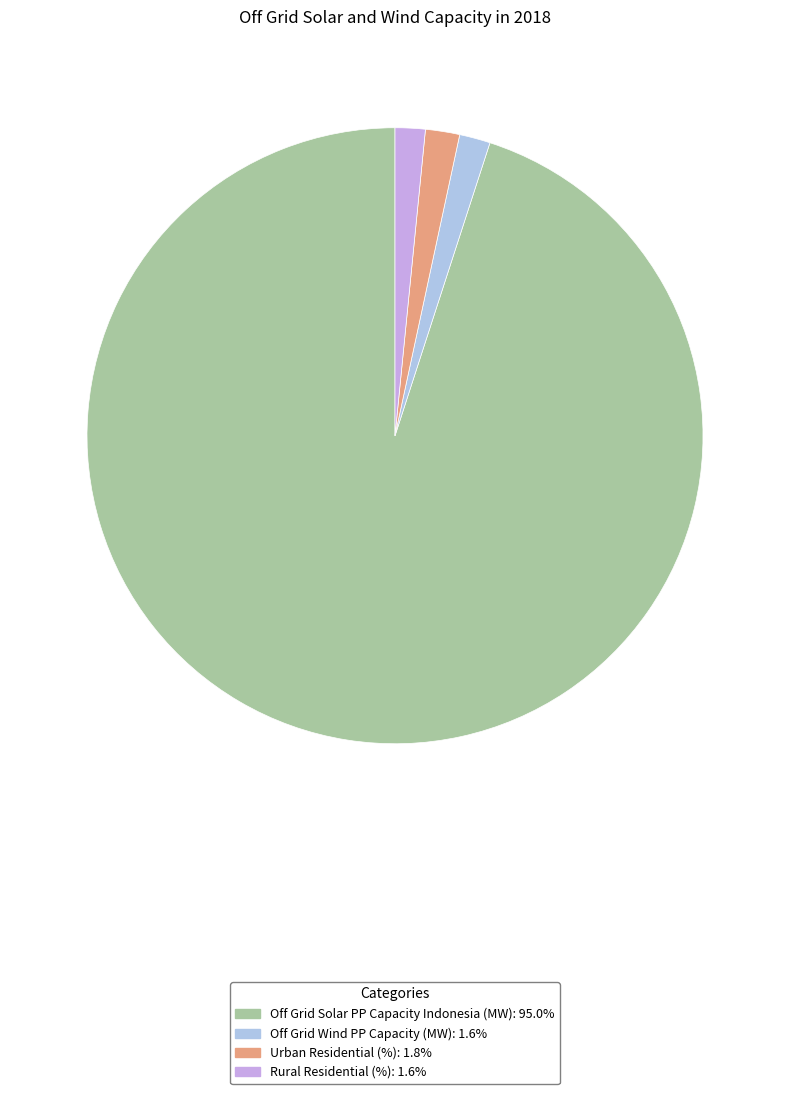

What percentage do Off Grid Solar PP Capacity Indonesia (MW) and Off Grid Wind PP Capacity (MW) together represent?

96.6%